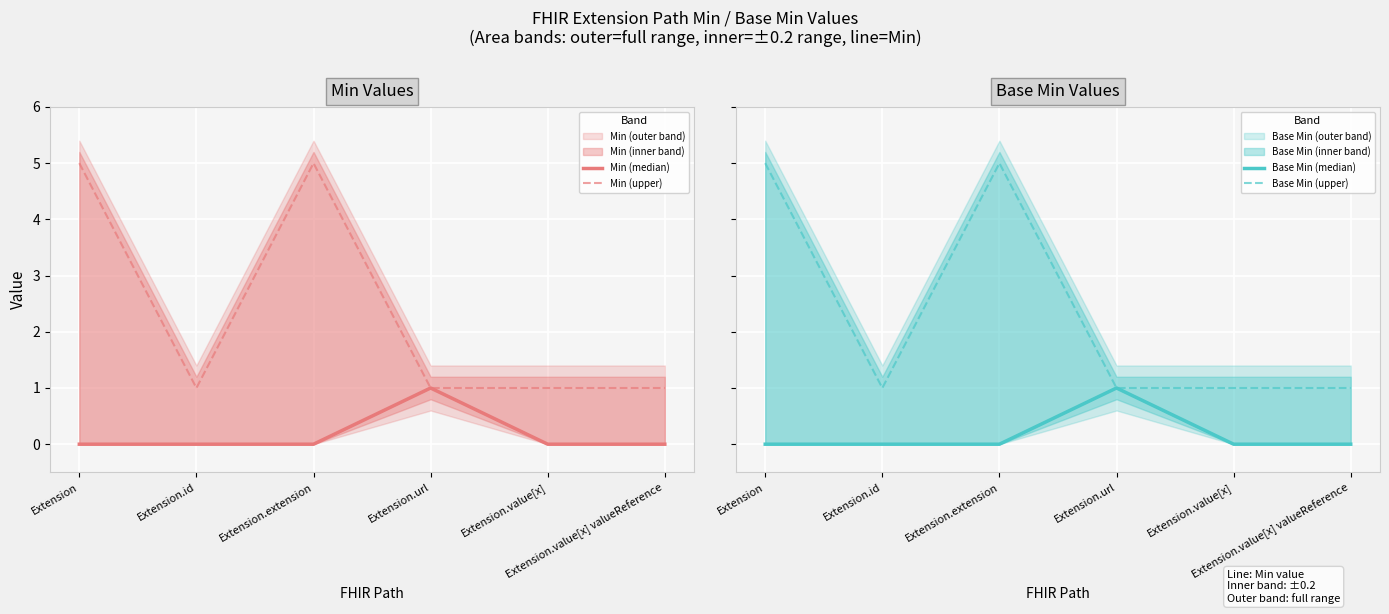

What is the difference between the maximum and minimum values in the Min (median) series?

1